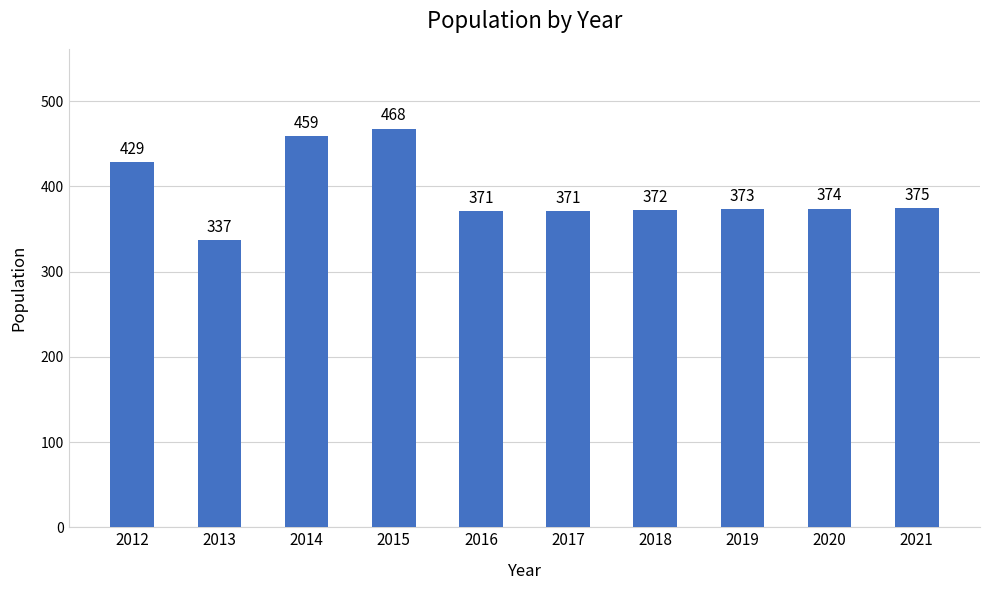

What is the value of the 9th bar from the left?

374